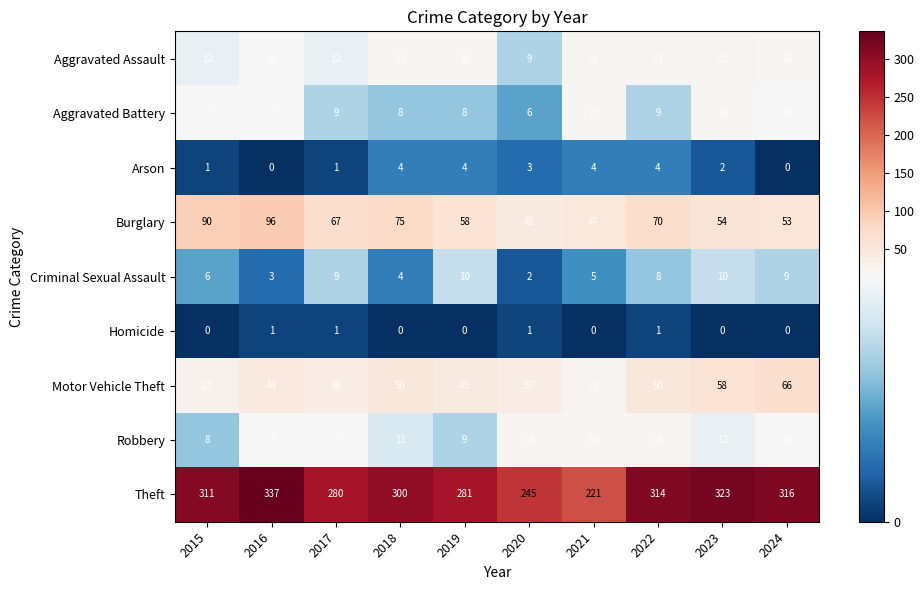

At which category is the sum across all series the highest?

2016